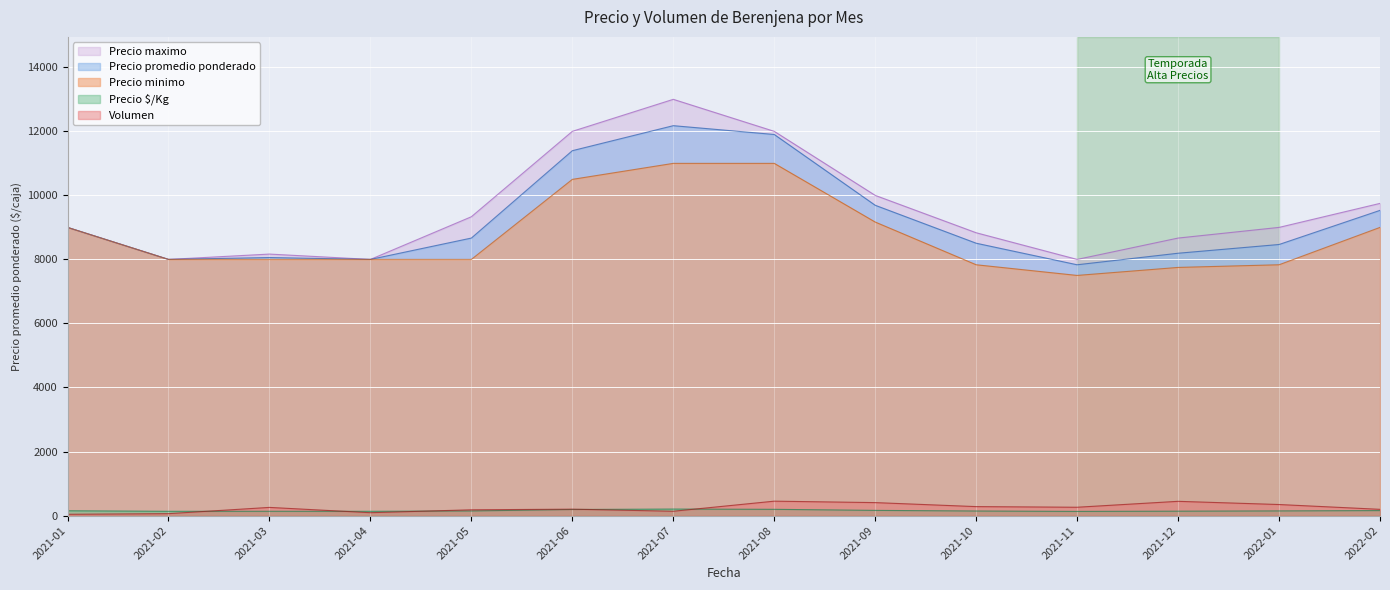

What is the difference between the second highest and second lowest values in the Precio maximo series?

4000